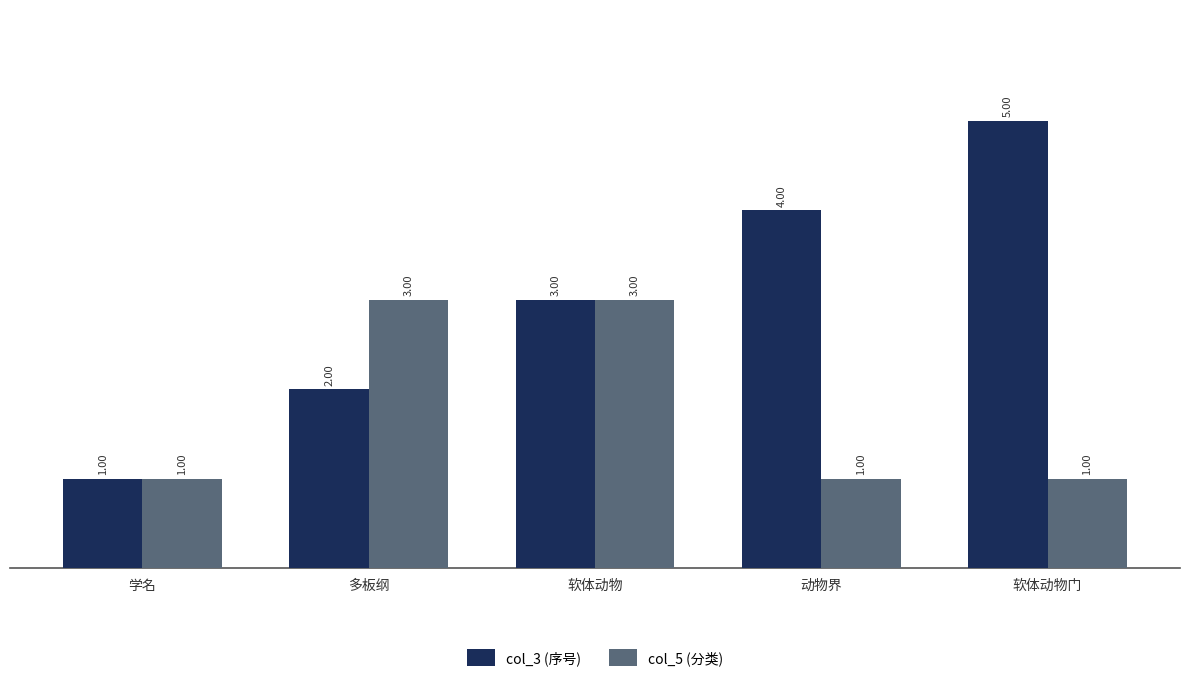

What is the label of the 2nd bar from the right?

动物界